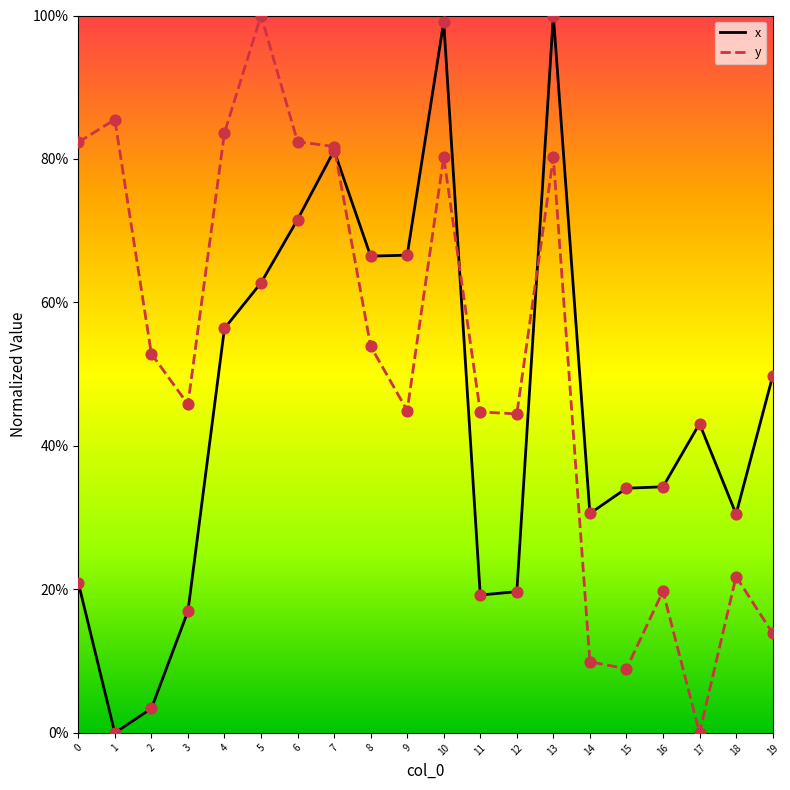

Which series has the largest Y range (max minus min)?

x